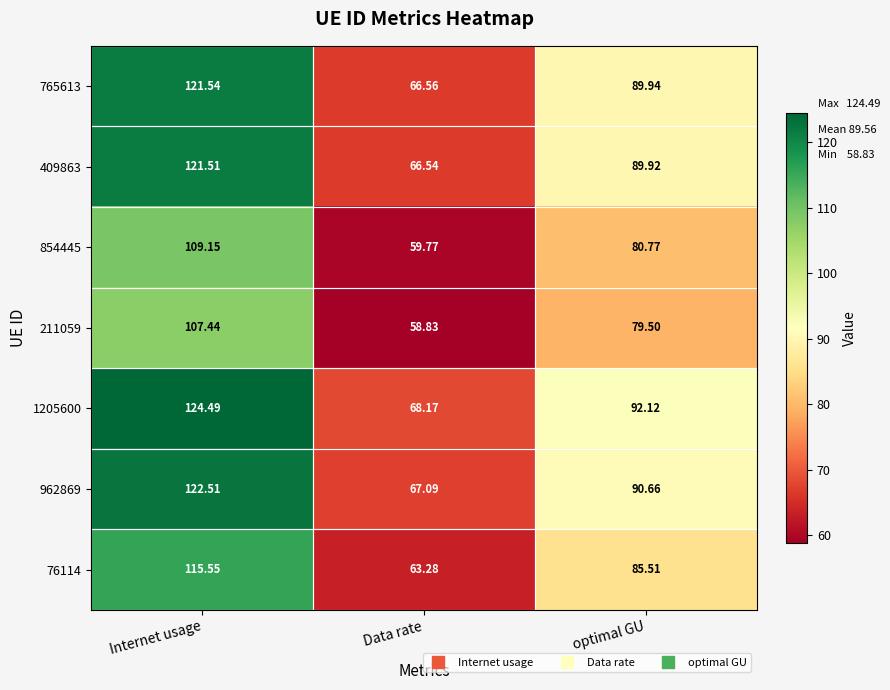

Rank the series at Data rate from highest to lowest value.

1205600, 962869, 765613, 409863, 76114, 854445, 211059